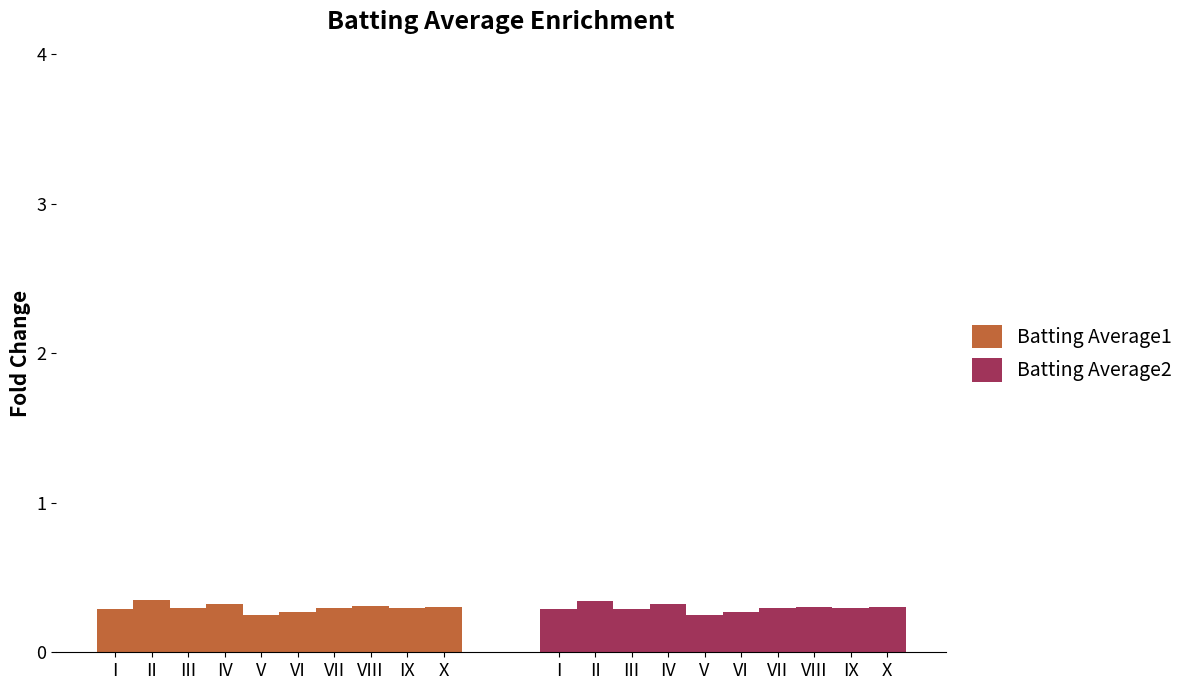

At which label does Batting Average1 reach its peak?

II